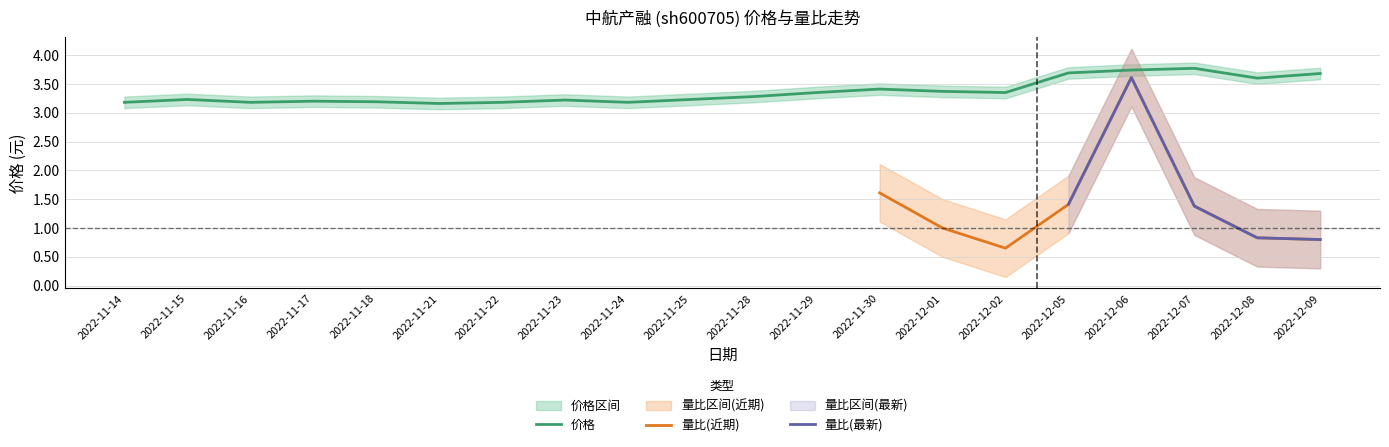

Does the chart have visible grid lines?

Yes